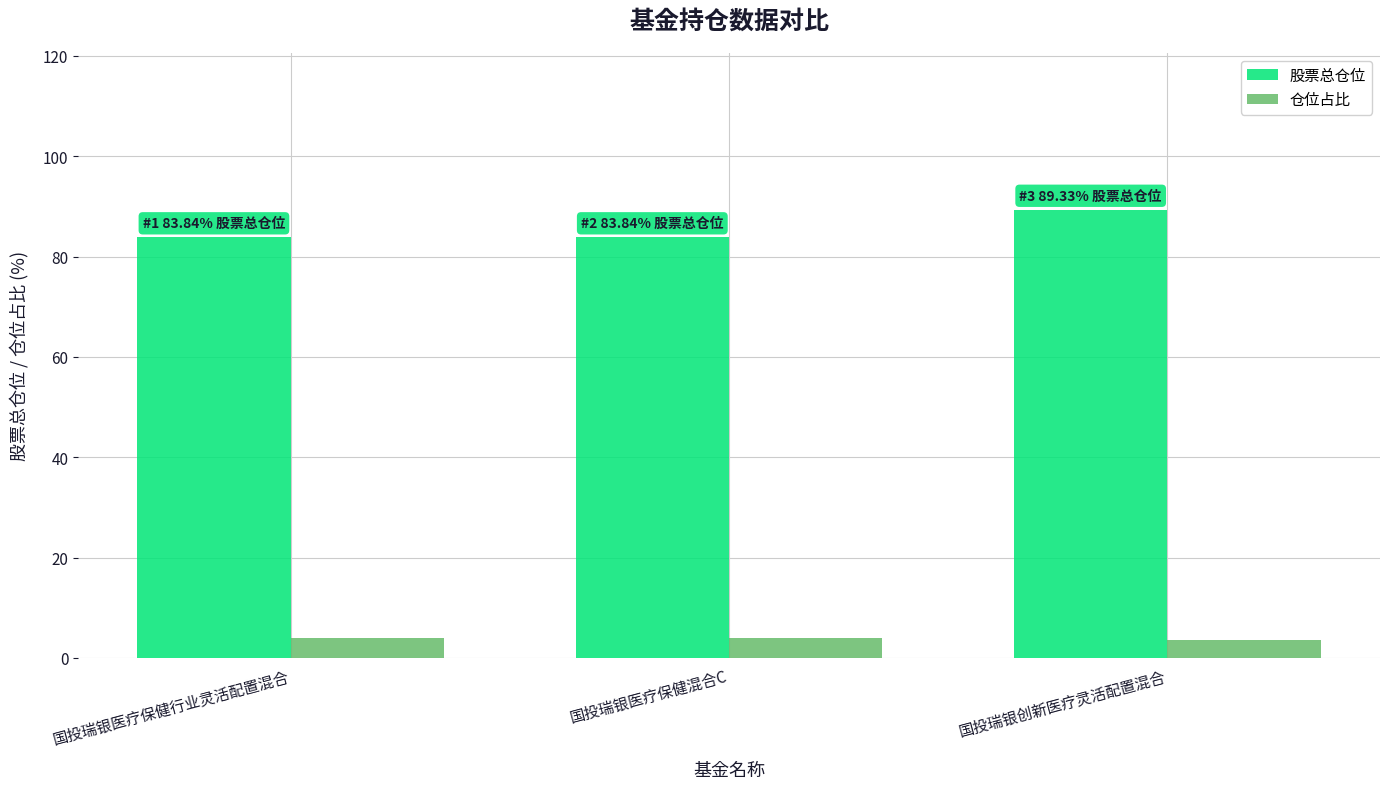

What is the value of the 股票总仓位 bar at the 2nd from the left?

83.8